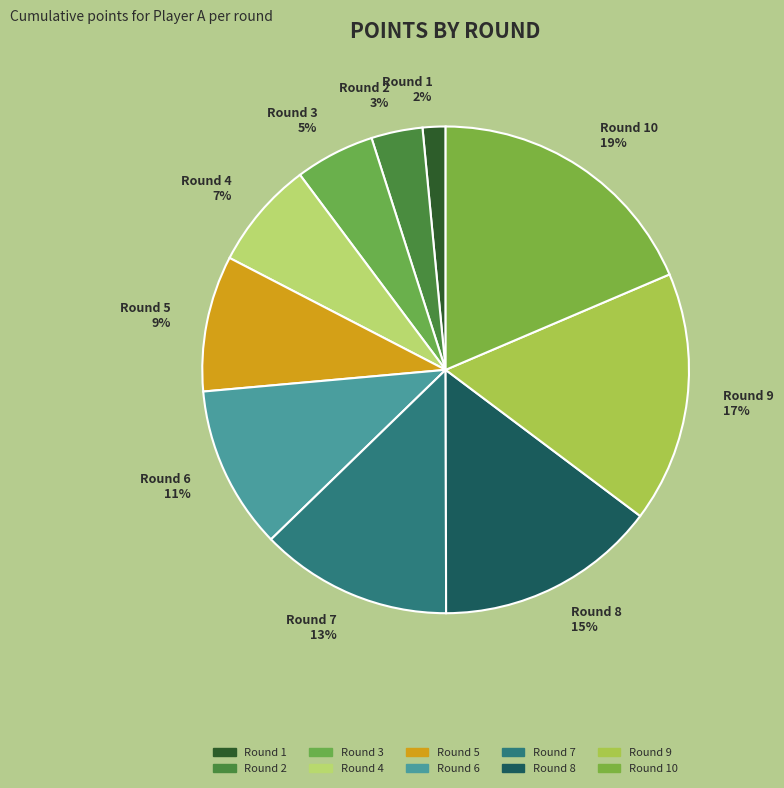

What is the ratio of the value at Round 7 to the value at Round 8?

0.9